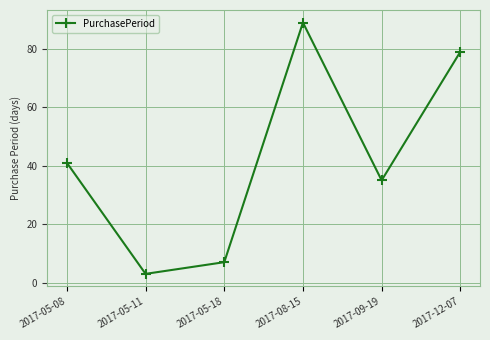

True or false: the data shows 7 at 2017-05-18.

True